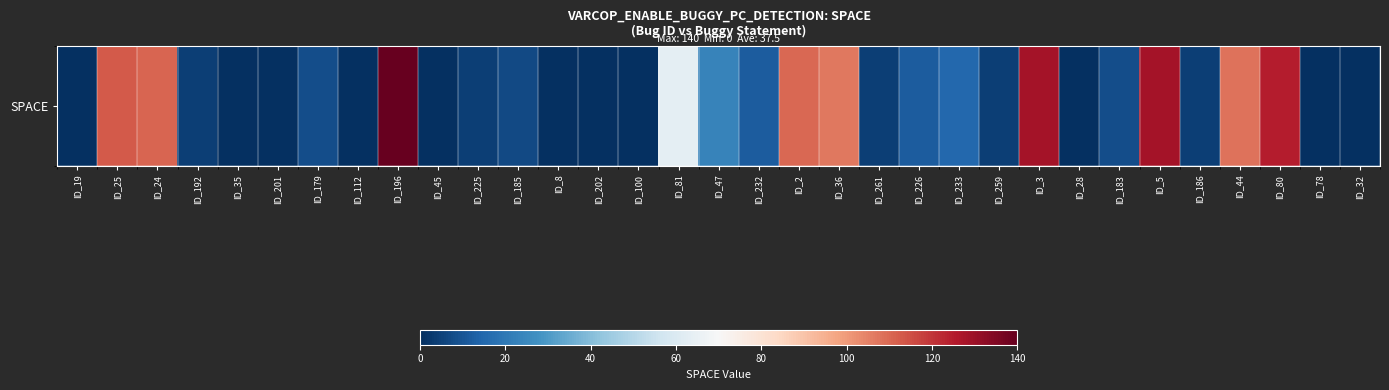

Reading left to right, extract all data points from this chart.

ID_19=0	ID_25=113	ID_24=111	ID_192=4	ID_35=0	ID_201=0	ID_179=8	ID_112=0	ID_196=140	ID_45=0	ID_225=4	ID_185=7	ID_8=0	ID_202=0	ID_100=0	ID_81=63	ID_47=23	ID_232=12	ID_2=110	ID_36=107	ID_261=4	ID_226=12	ID_233=15	ID_259=4	ID_3=128	ID_28=0	ID_183=8	ID_5=128	ID_186=4	ID_44=108	ID_80=125	ID_78=0	ID_32=0